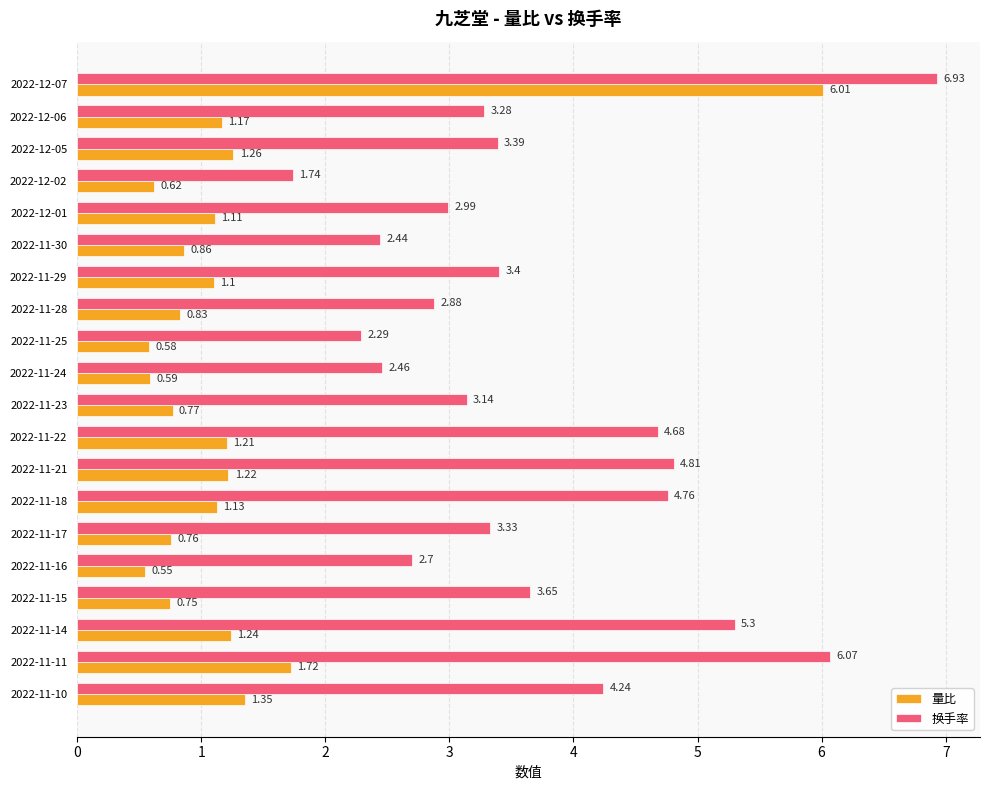

List the labels in order of 换手率 value, largest first.

2022-12-07, 2022-11-11, 2022-11-14, 2022-11-21, 2022-11-18, 2022-11-22, 2022-11-10, 2022-11-15, 2022-11-29, 2022-12-05, 2022-11-17, 2022-12-06, 2022-11-23, 2022-12-01, 2022-11-28, 2022-11-16, 2022-11-24, 2022-11-30, 2022-11-25, 2022-12-02